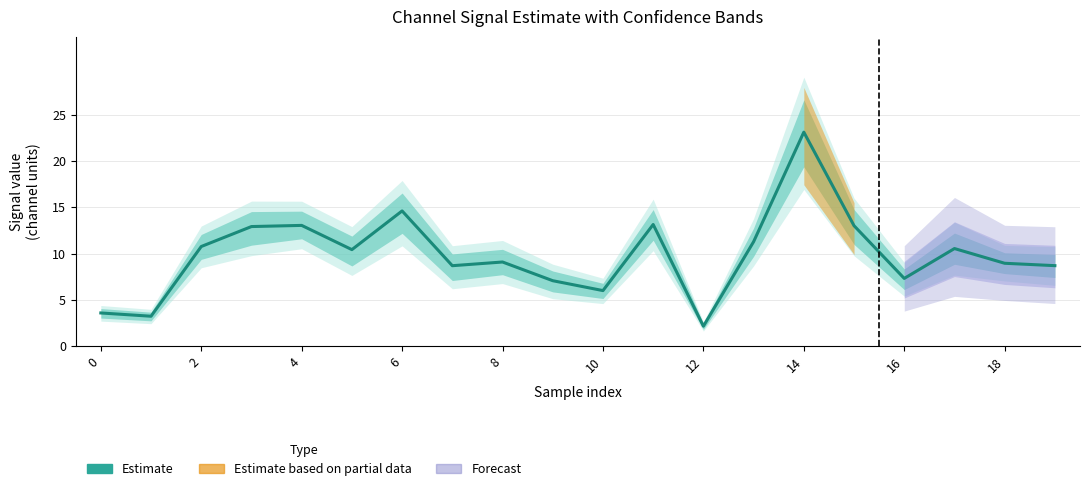

The value at 10 is 6.0. True or false?

True